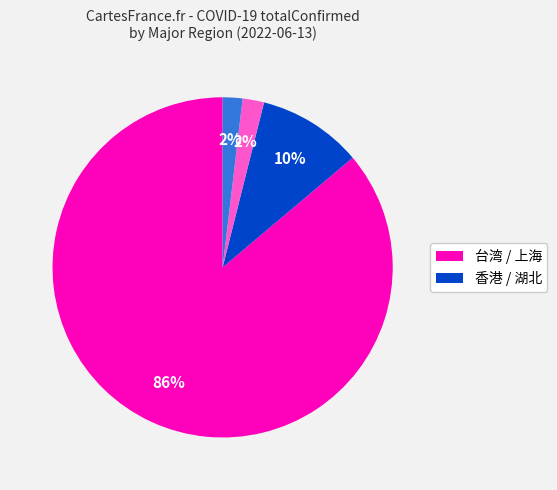

Is there any slice that represents more than half of the pie?

Yes